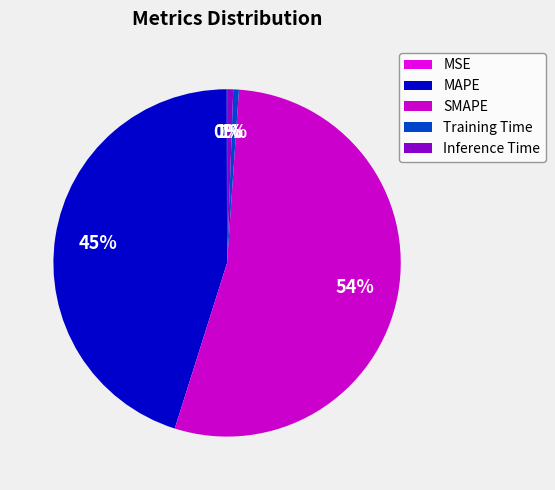

To the nearest percent, what is the difference between the SMAPE and MSE slice percentages?

54%